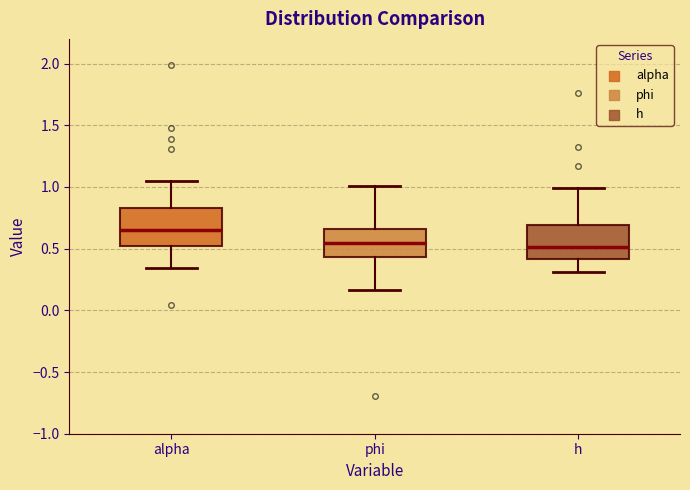

Reading left to right, transcribe this box plot: for each box, give where its median line is, the range the box spans, and where its two whiskers end, as read against the y-axis. The values are not printed on the chart, so give them approximately, as read against the axis.

alpha: median 0.65, box 0.55 to 0.85, whiskers 0.35 to 1.05
phi: median 0.55, box 0.45 to 0.65, whiskers 0.15 to 1.00
h: median 0.50, box 0.40 to 0.70, whiskers 0.30 to 1.00